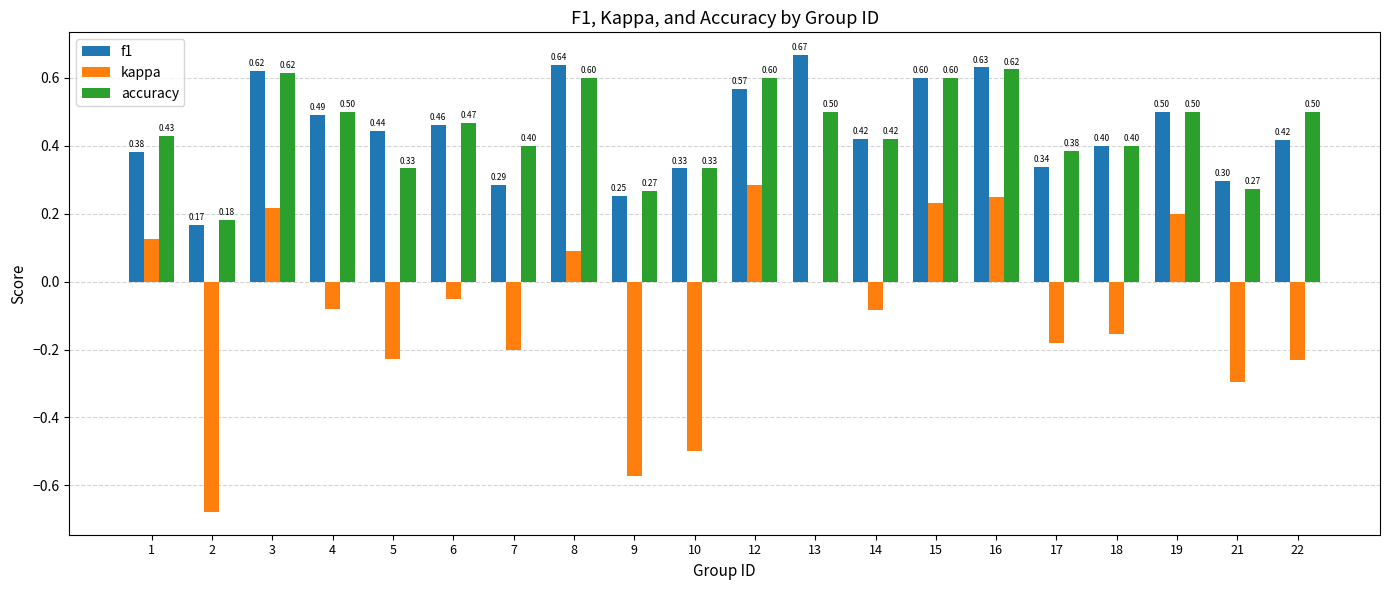

What is the sum of the accuracy values at 2 and 12?

0.8